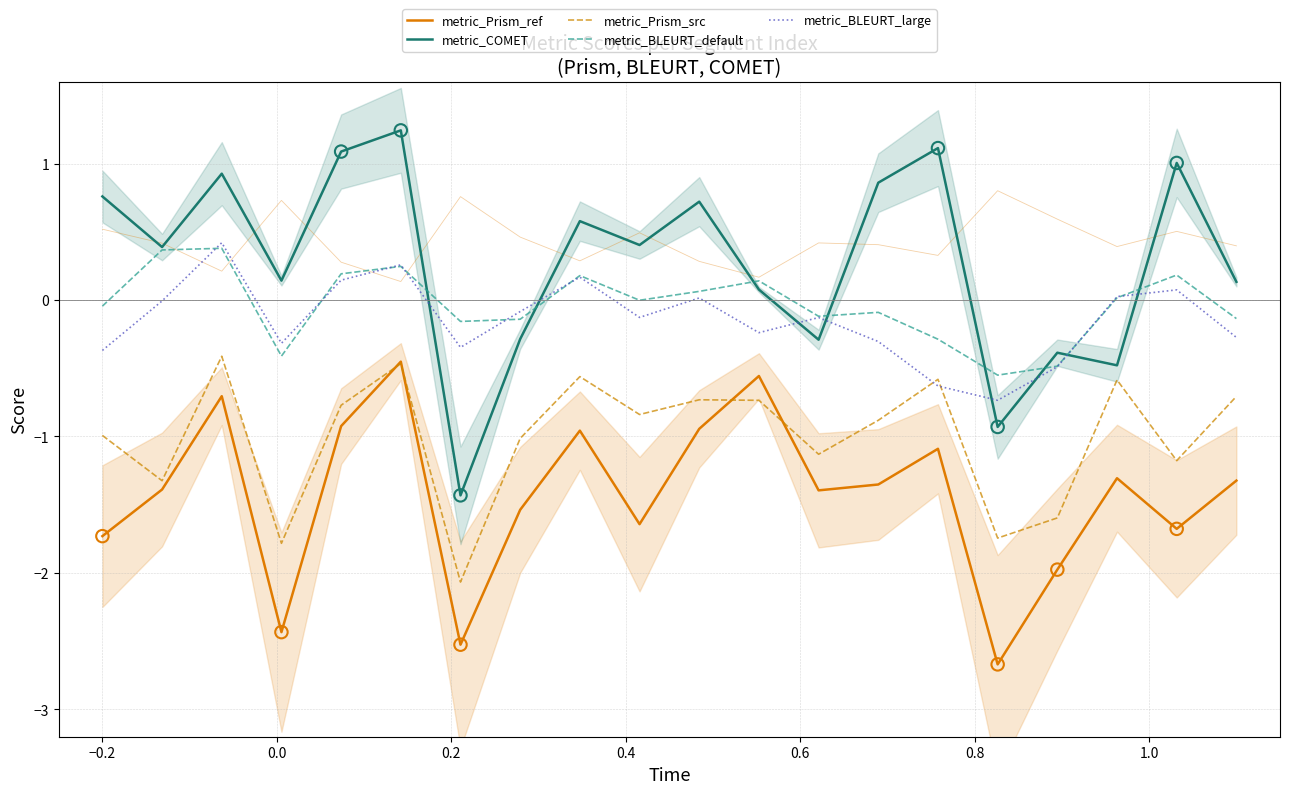

Is the value of metric_COMET at 18 greater than the value of metric_Prism_src at −0.4?

Yes